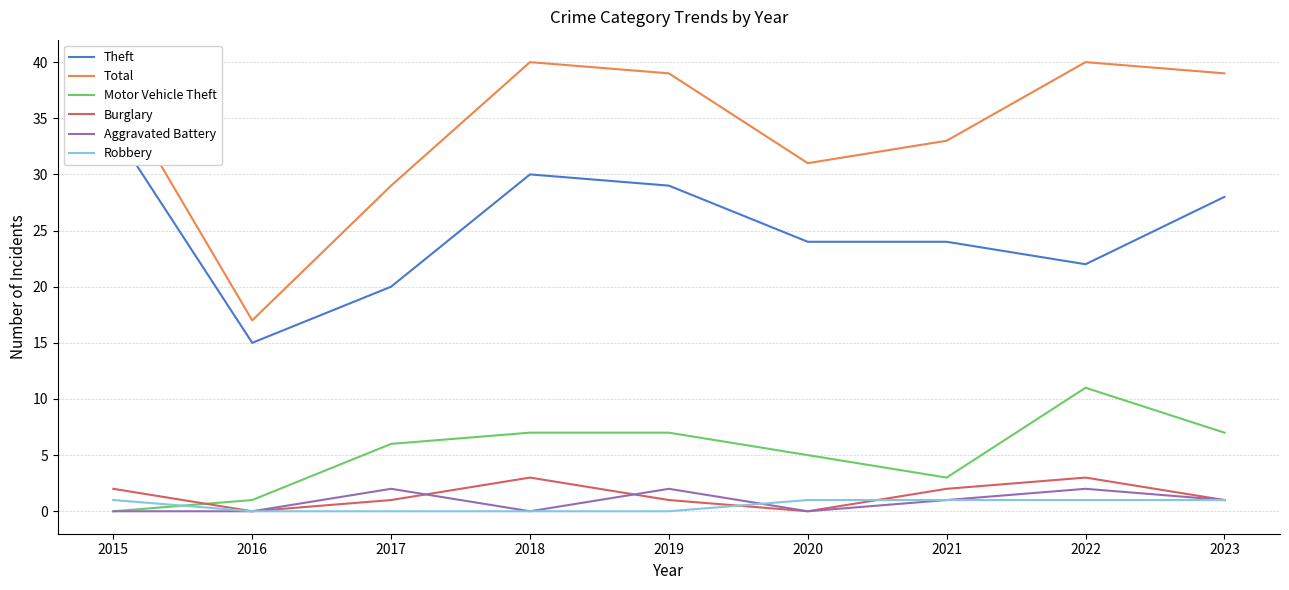

At which category is the sum across all series the highest?

2018